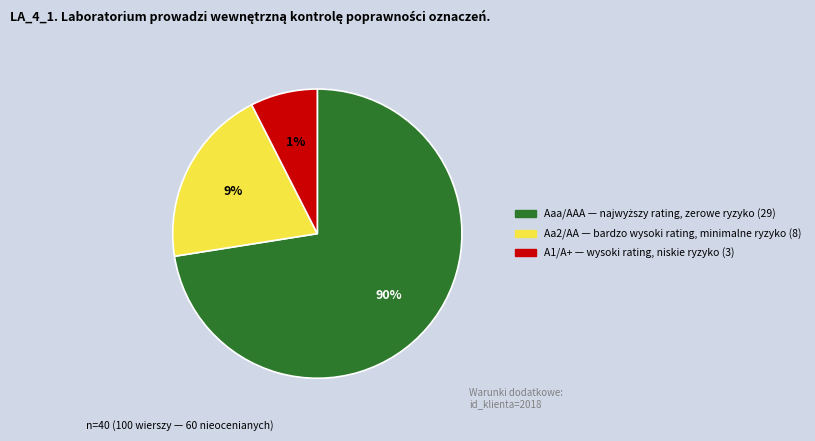

What percentage is NOT represented by Aa2/AA?

80.0%